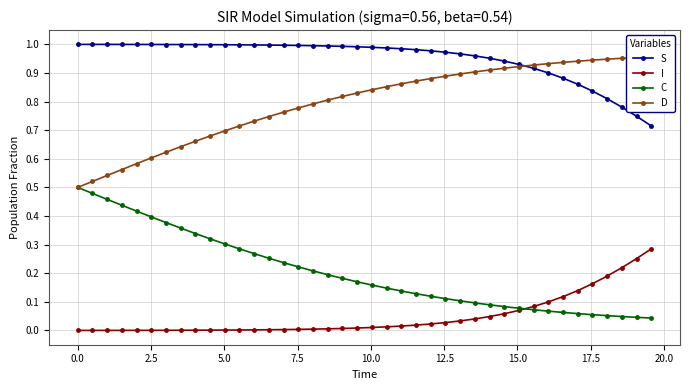

True or false: S and C intersect in this chart.

False